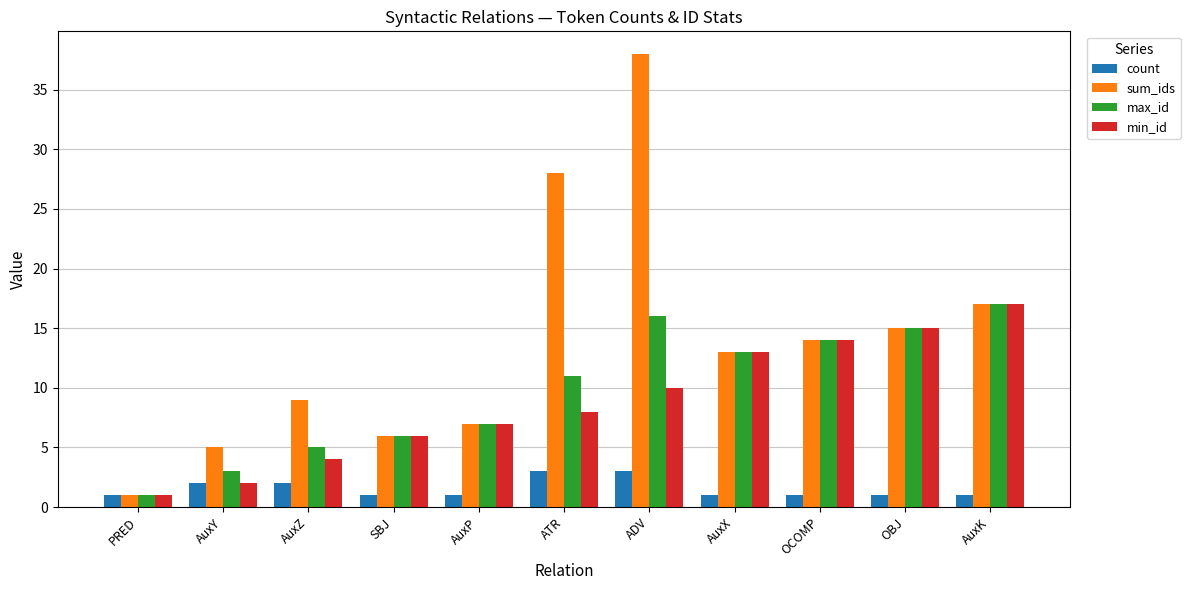

What is the smallest value displayed?

1